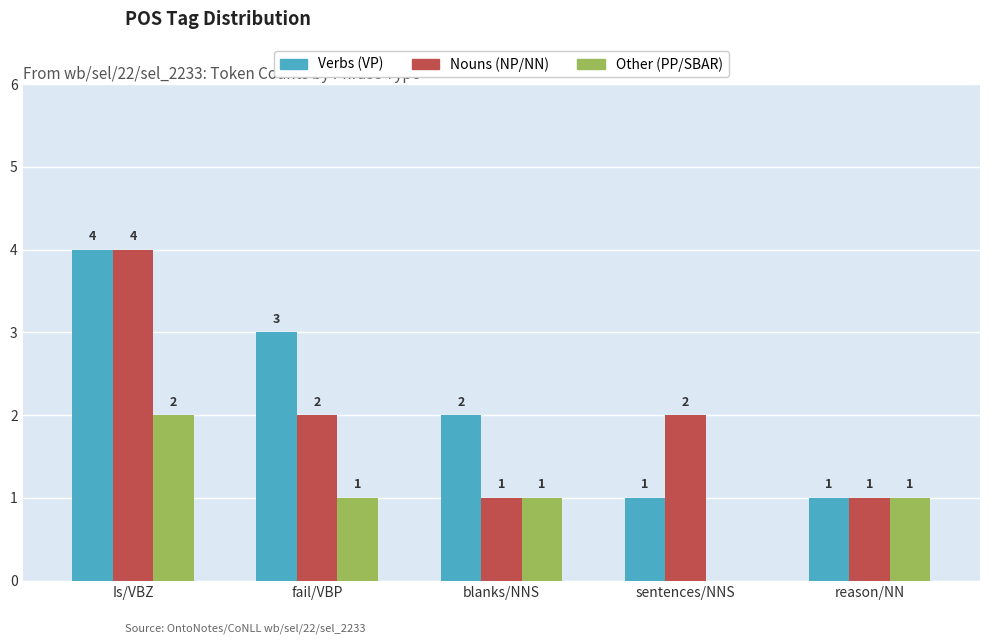

Where is Verbs (VP) nearest to the value 2?

blanks/NNS